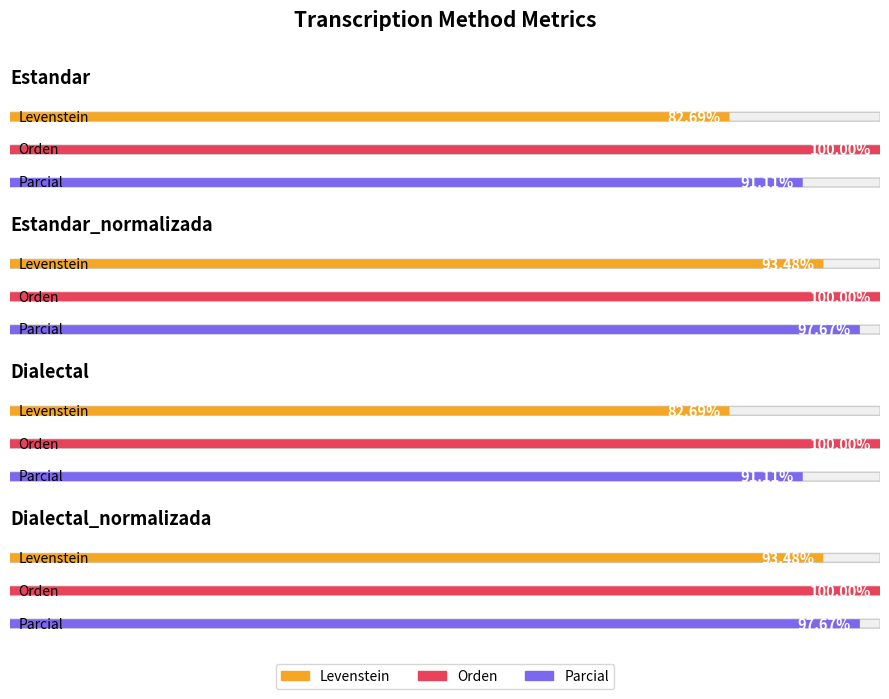

How many groups of bars are there?

4